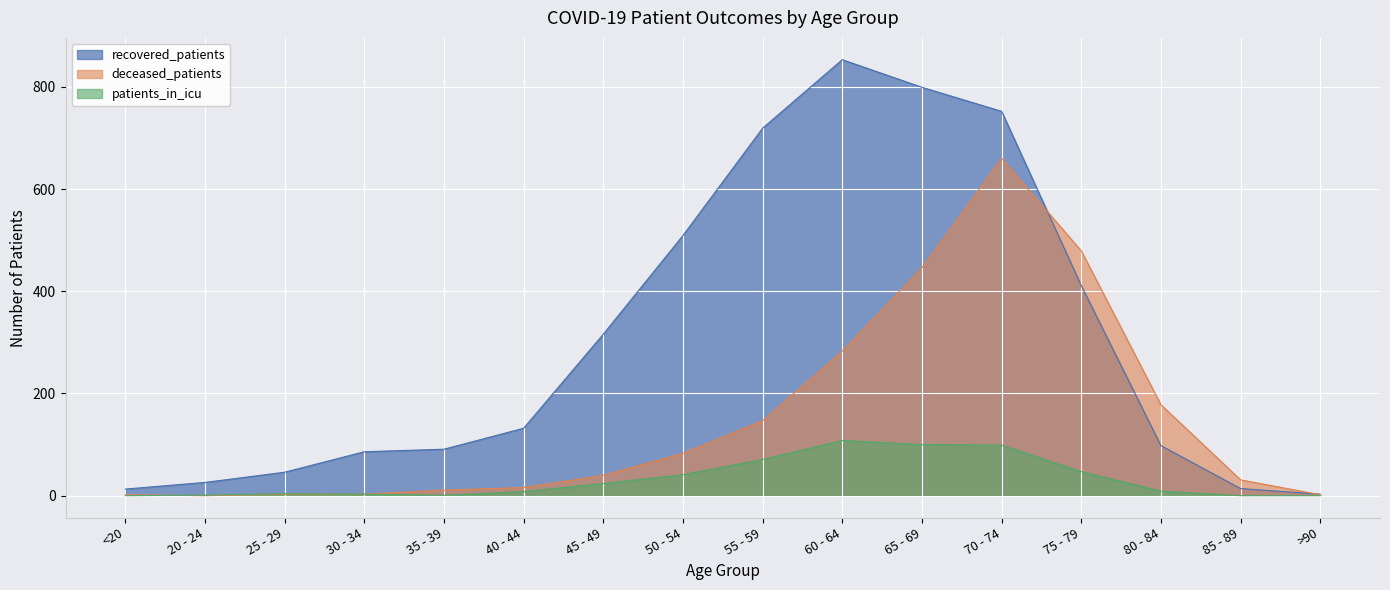

Which category has the highest value in the deceased_patients series?

70 - 74